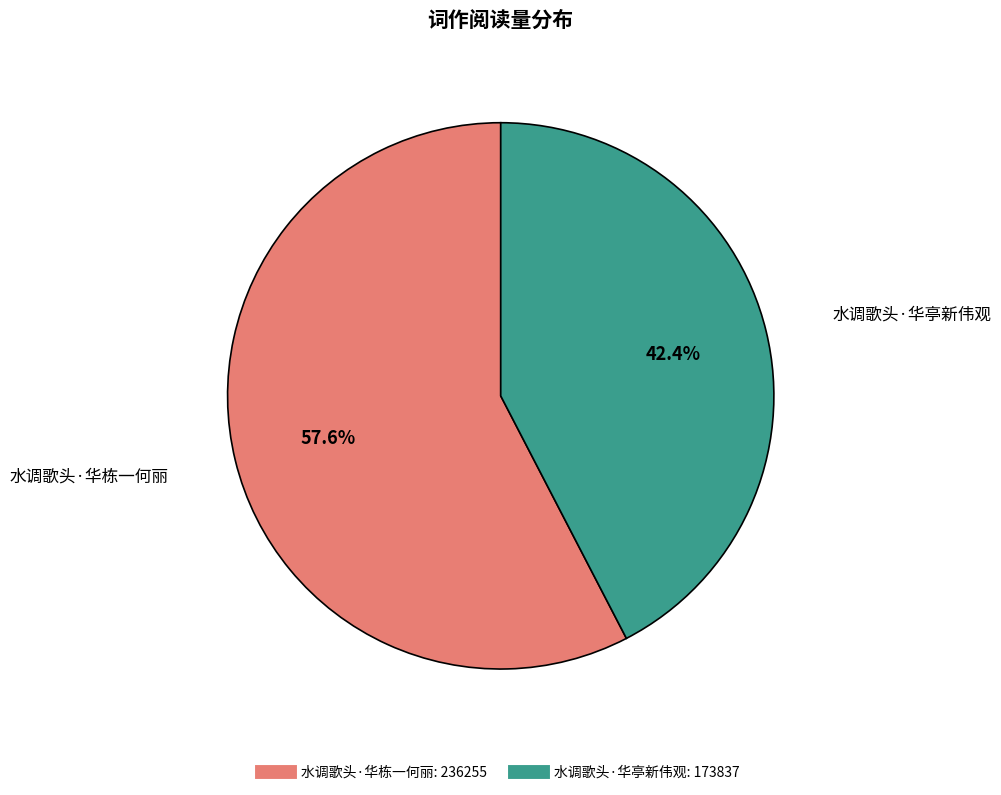

Which category has the biggest portion of the pie?

水调歌头·华栋一何丽